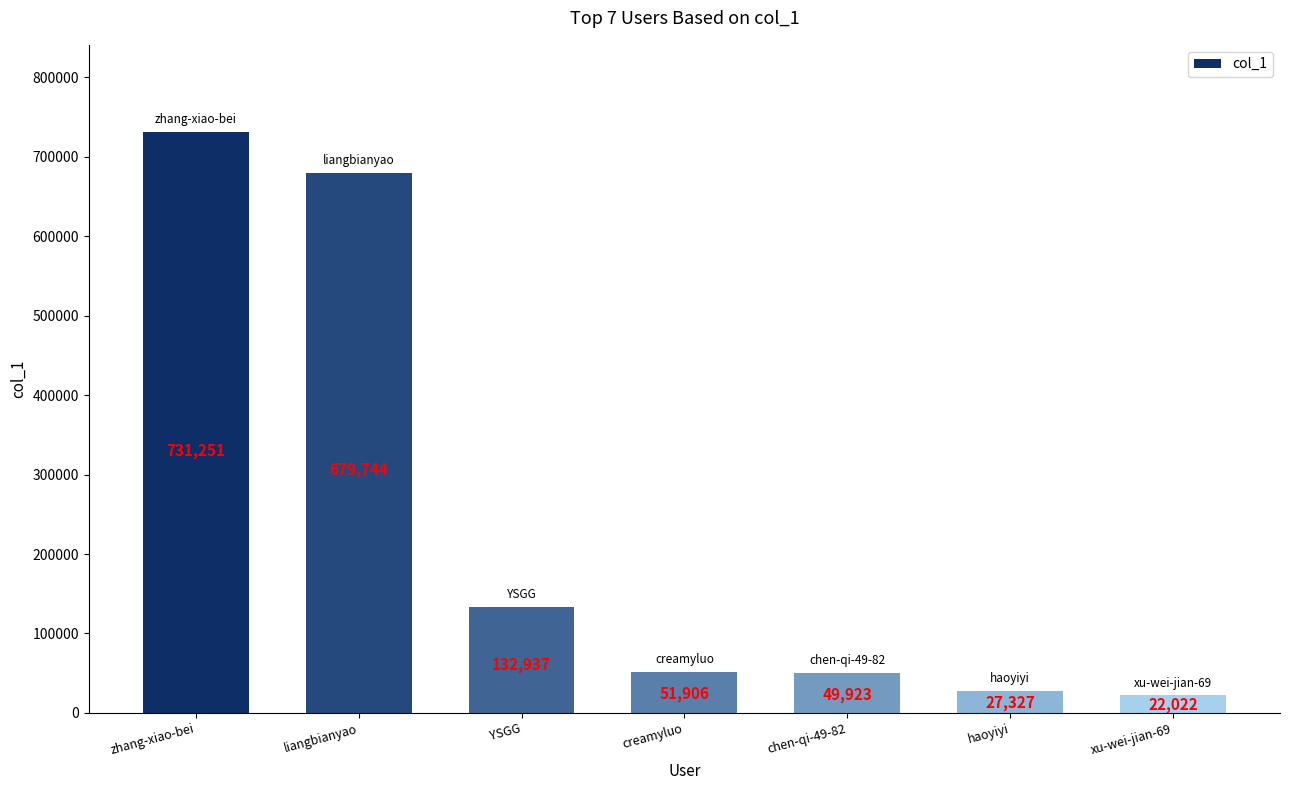

How many distinct data groups are displayed?

1